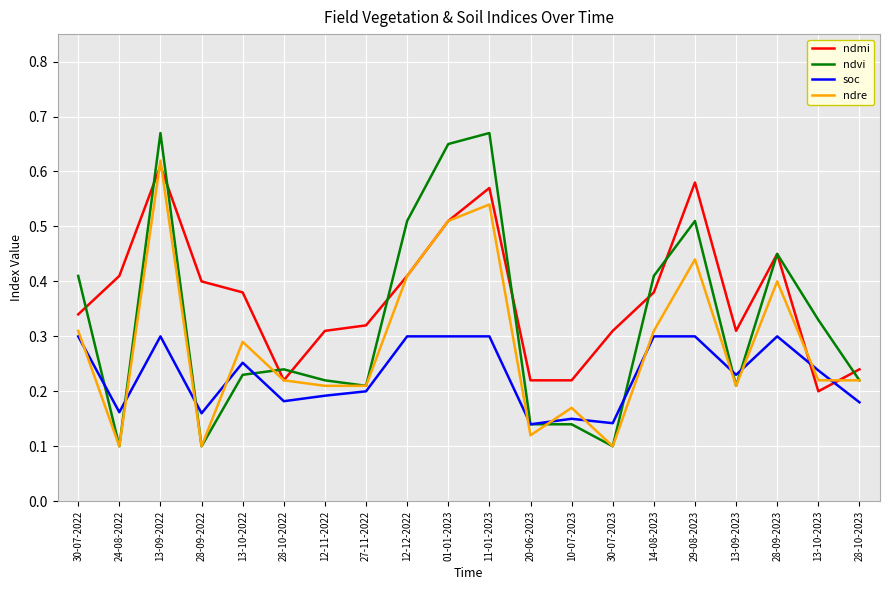

True or false: ndvi and soc intersect in this chart.

True